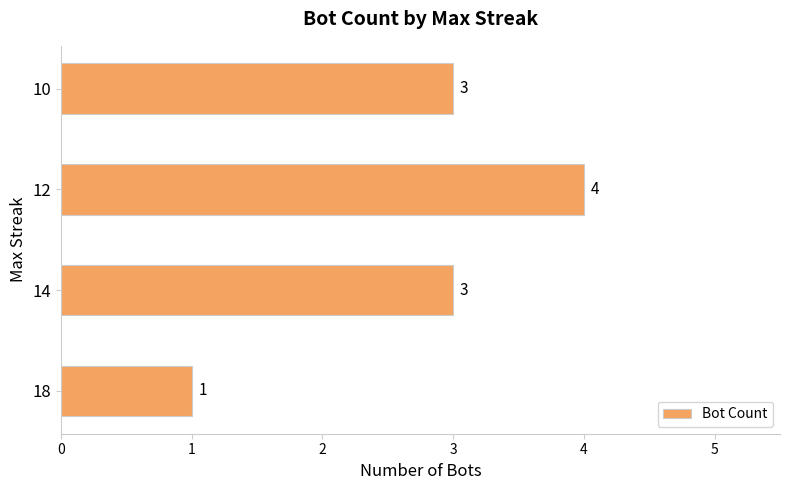

Reading bottom to top, transcribe all the data shown in this chart.

1	3	4	3